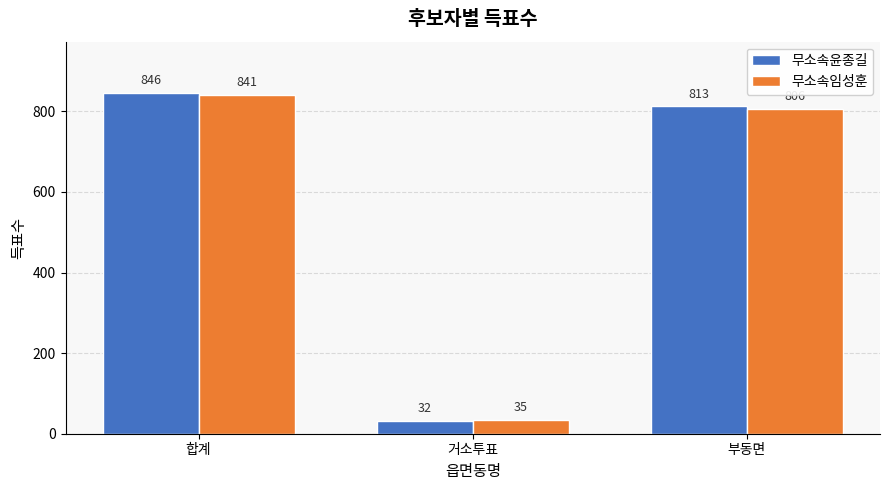

Is it true that 무소속임성훈 equals 354 at 합계?

False